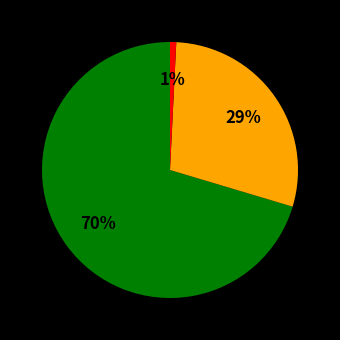

To the nearest percent, what is the average slice percentage?

33%